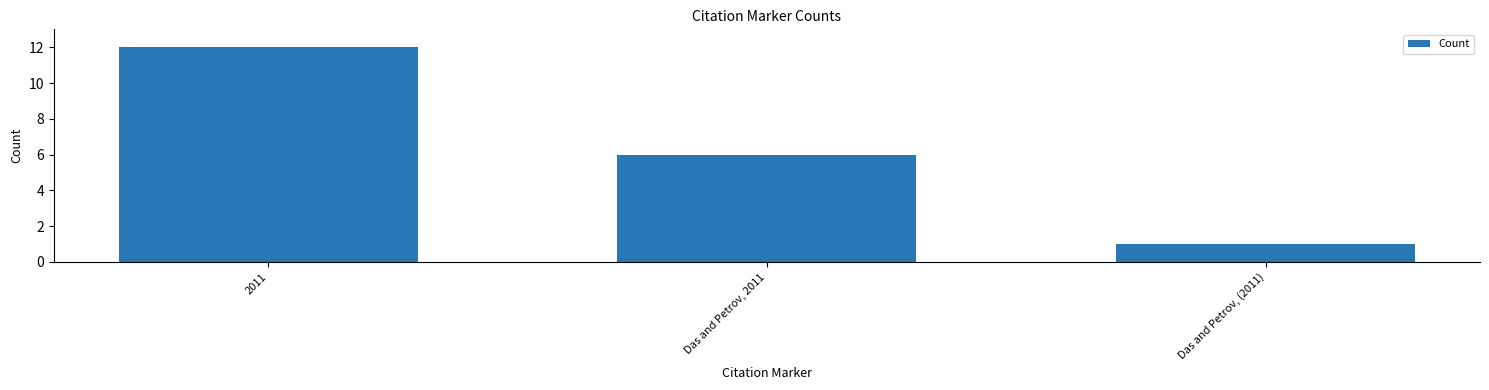

What is the ratio of the value at Das and Petrov, 2011 to the value at 2011?

0.5